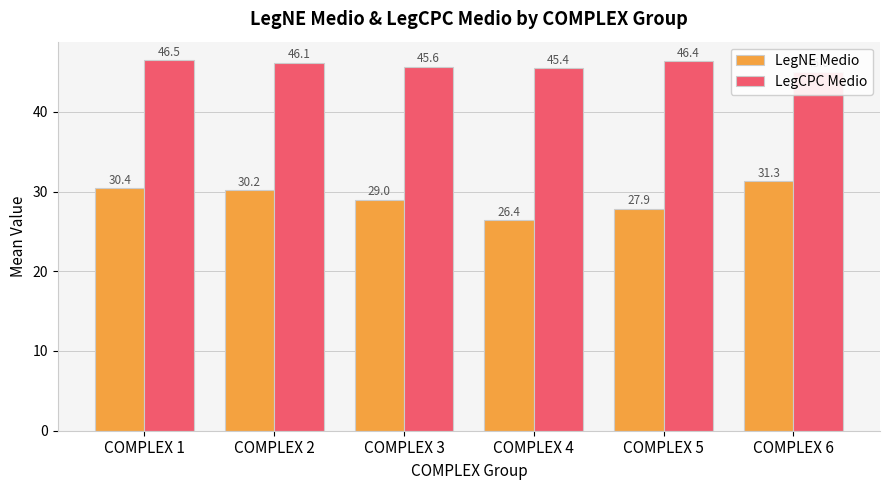

What is the total value across all series at COMPLEX 5?

74.2